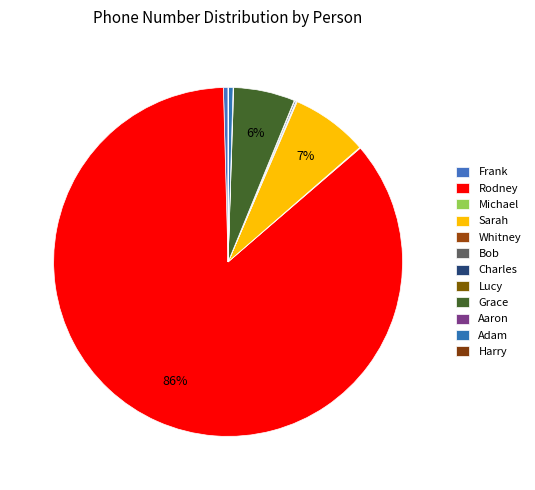

Rank the categories by value from highest to lowest.

Rodney, Sarah, Grace, Frank, Adam, Charles, Michael, Whitney, Lucy, Aaron, Bob, Harry